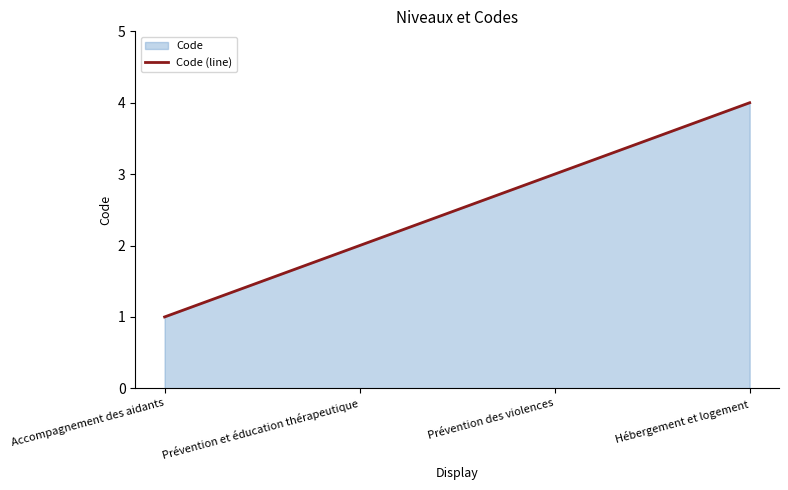

Reading right to left, list all the values displayed in this chart.

4	3	2	1